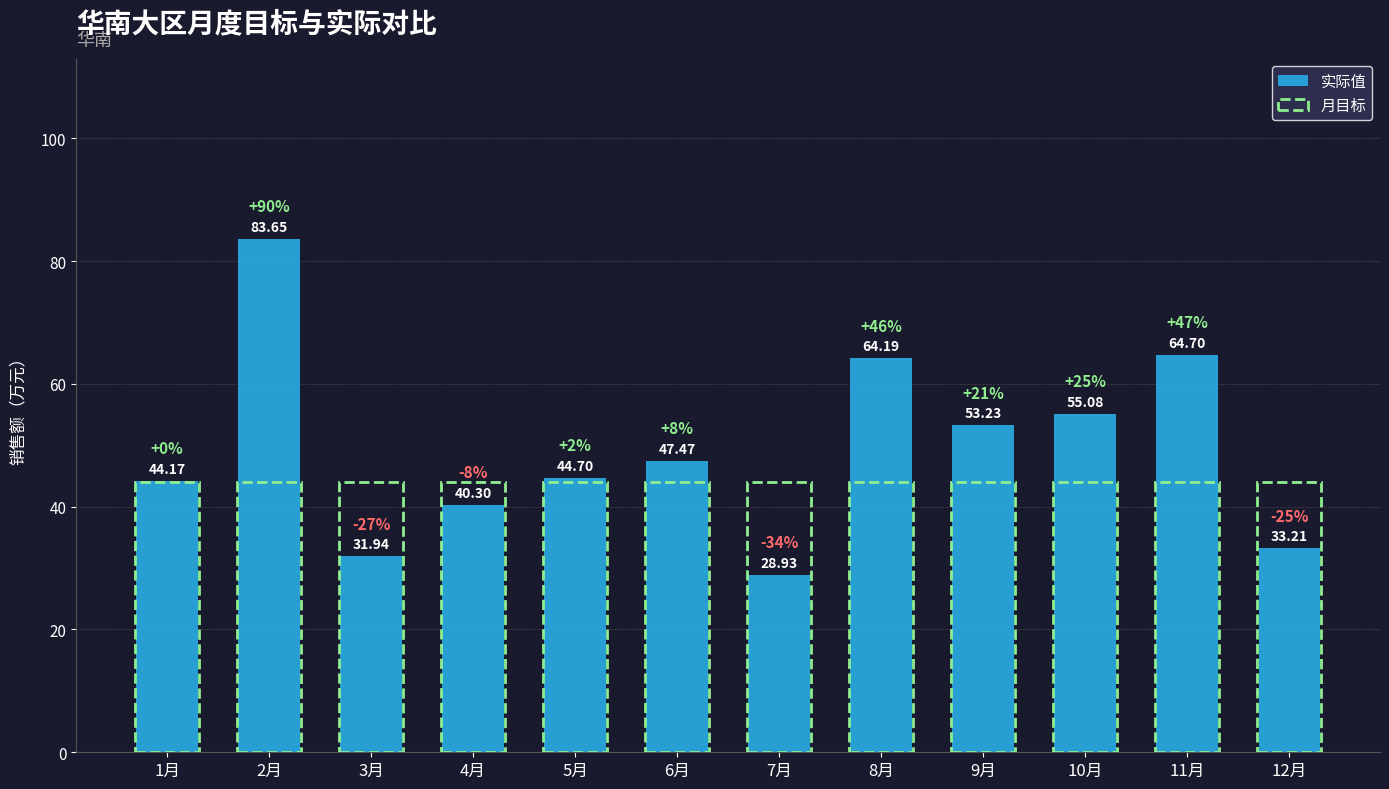

How many data points in 实际值 are above 47?

6